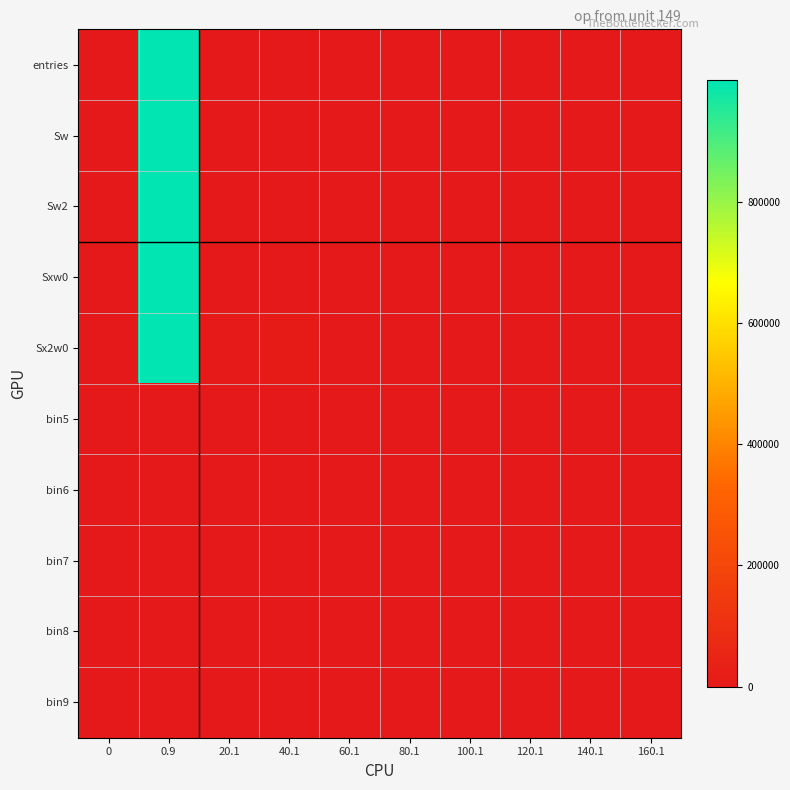

How many distinct data groups are displayed?

10